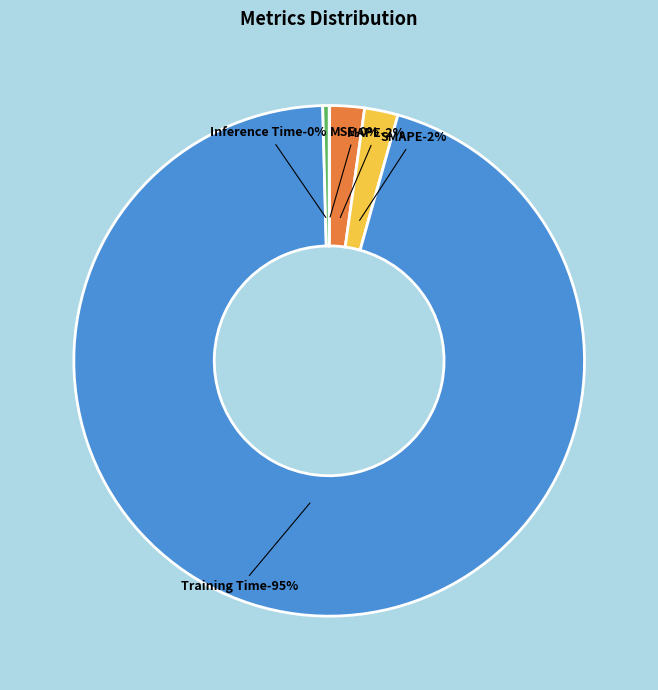

Do MSE and Inference Time together represent more than half of the pie?

No